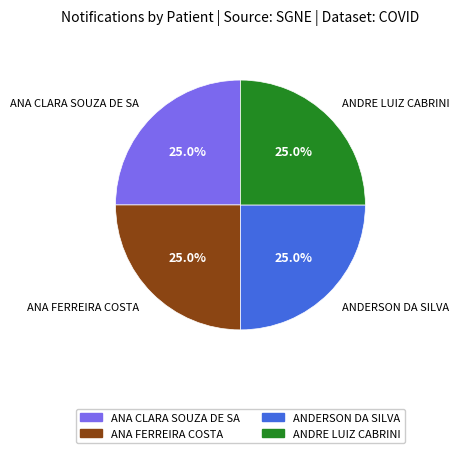

What is the ratio of the value at ANA FERREIRA COSTA to the value at ANDRE LUIZ CABRINI?

1.0